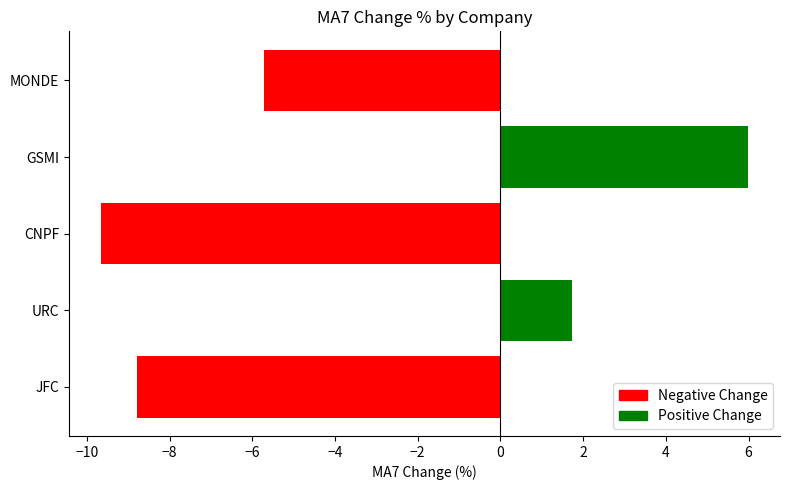

Rank the categories by value from lowest to highest.

CNPF, JFC, MONDE, URC, GSMI